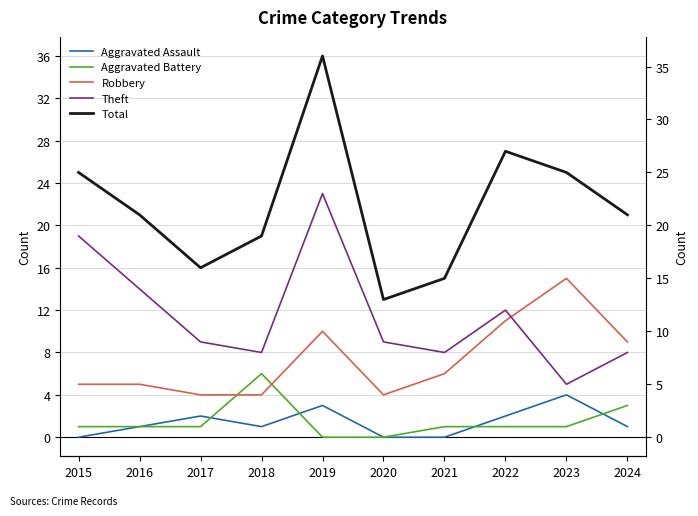

Is this an area chart (filled region under the line)?

No